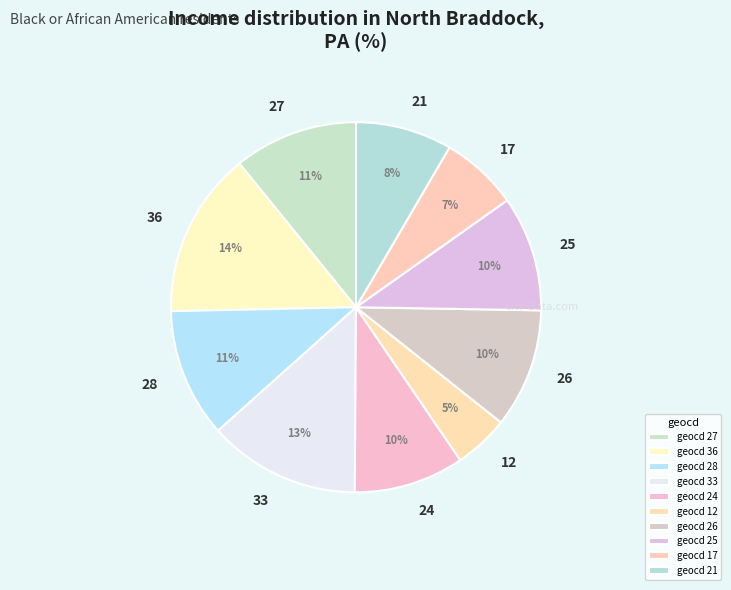

Is the sum of 27 and 28 greater than half?

No